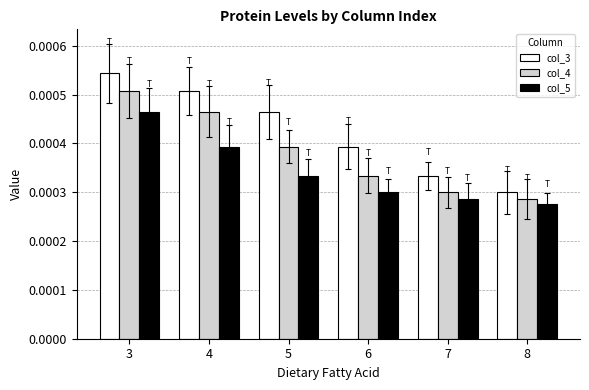

What are all the series names shown in the legend?

col_3, col_4, col_5